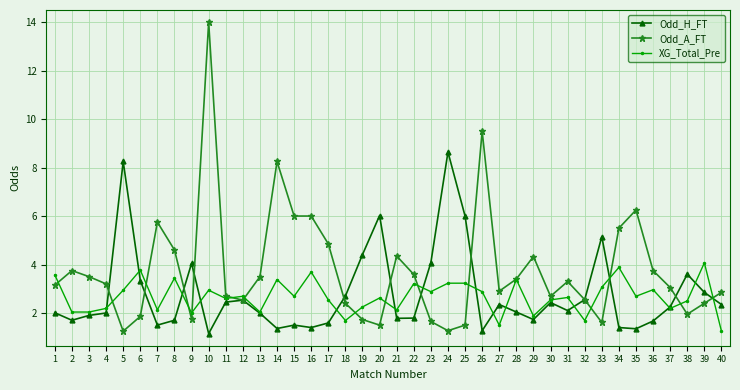

At which category does Odd_A_FT reach its first local valley?

5